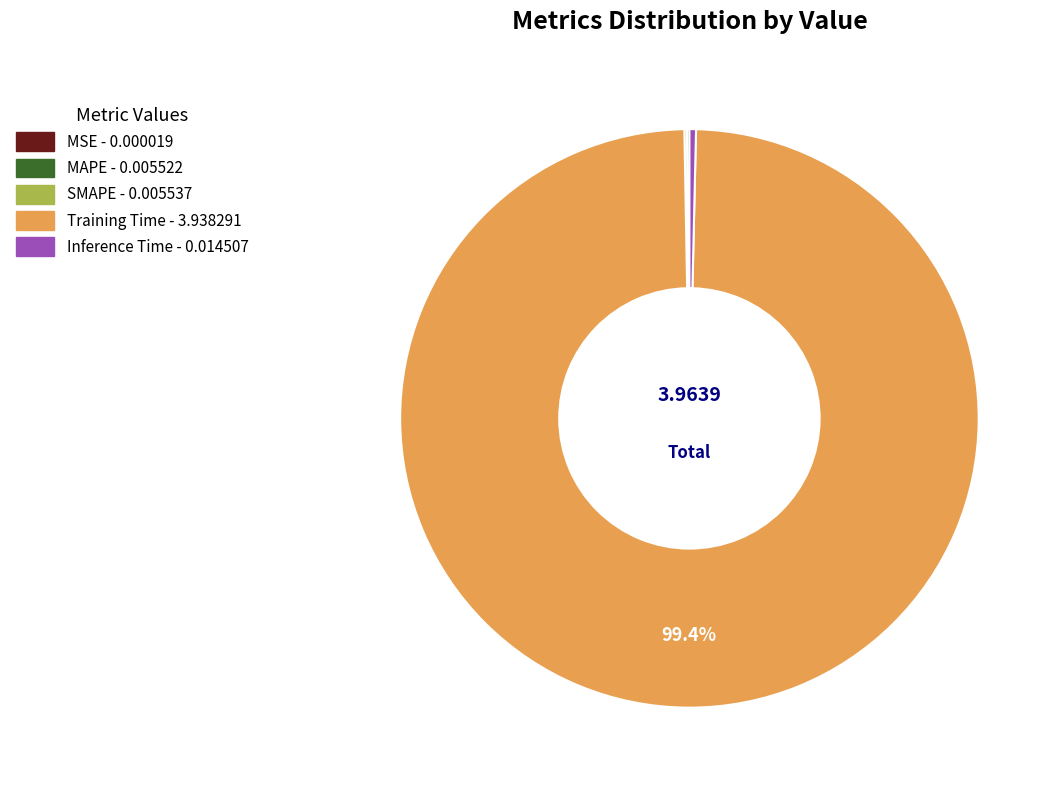

Which category has the biggest portion of the pie?

Training Time